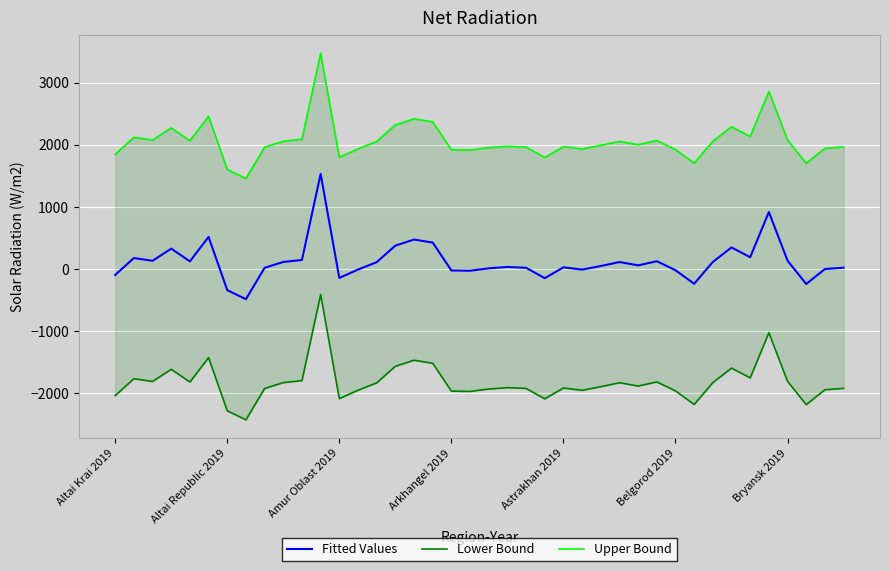

Which category has the lowest value across all series?

7